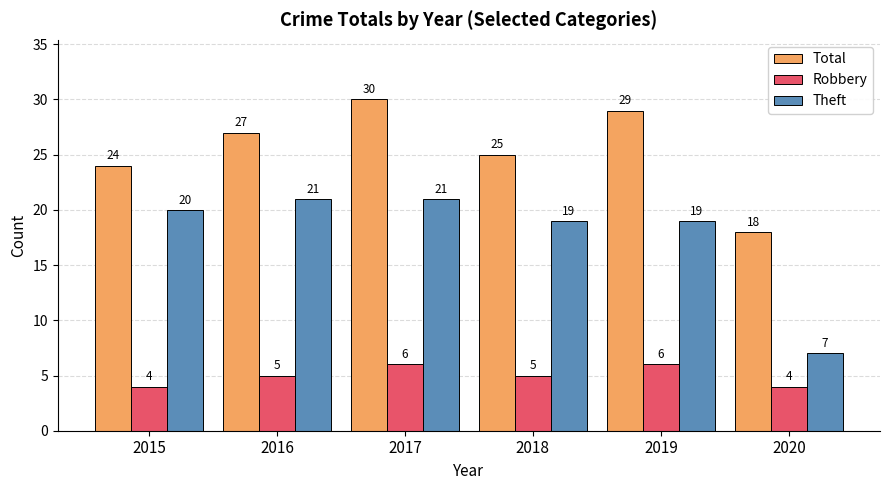

What is the total value across all series at 2020?

29